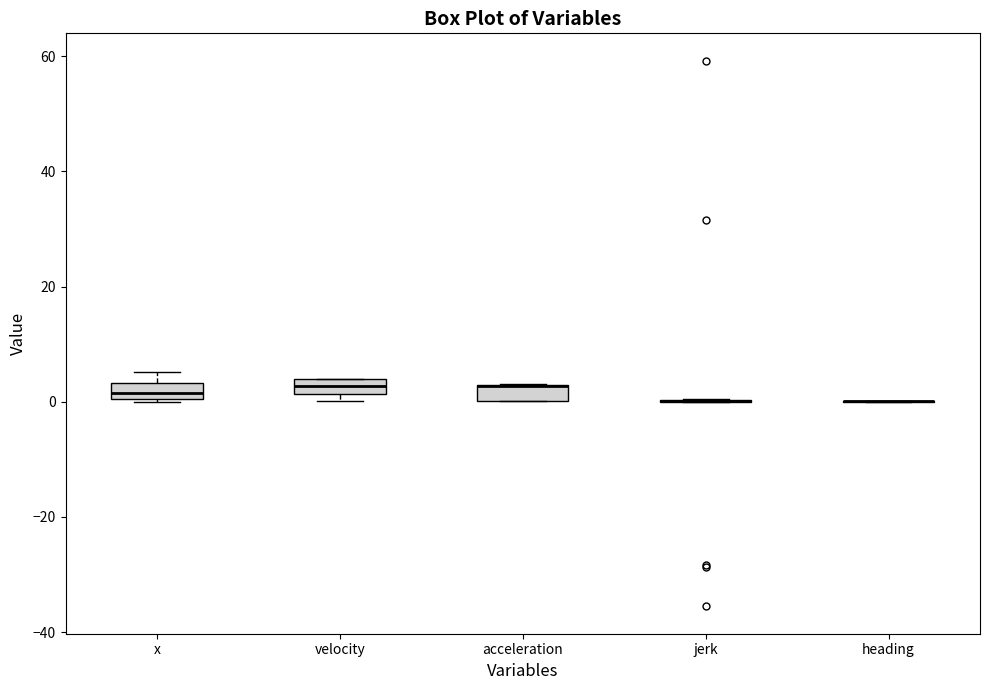

Where does the median line of the box for x sit on the y-axis? The values are not printed on the chart, so give them approximately, as read against the axis.

2